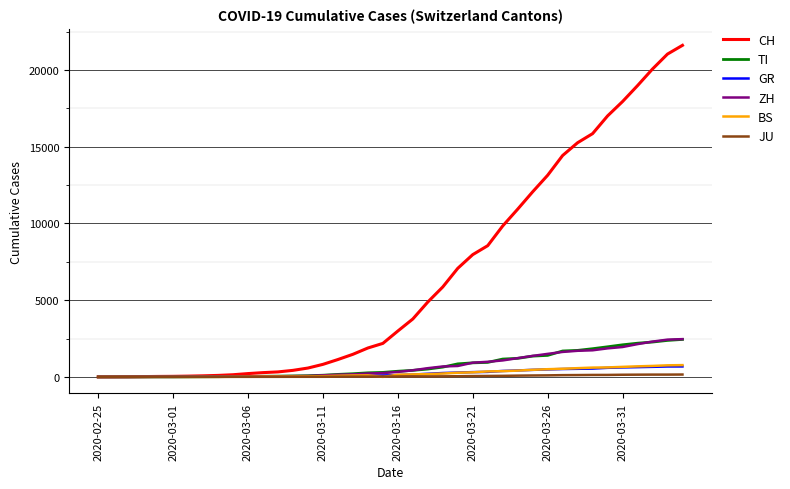

Which series has the widest spread of values?

CH